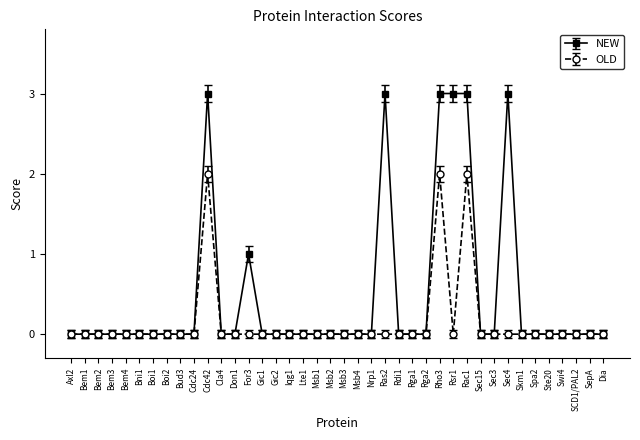

At which label is NEW closest to 1?

For3